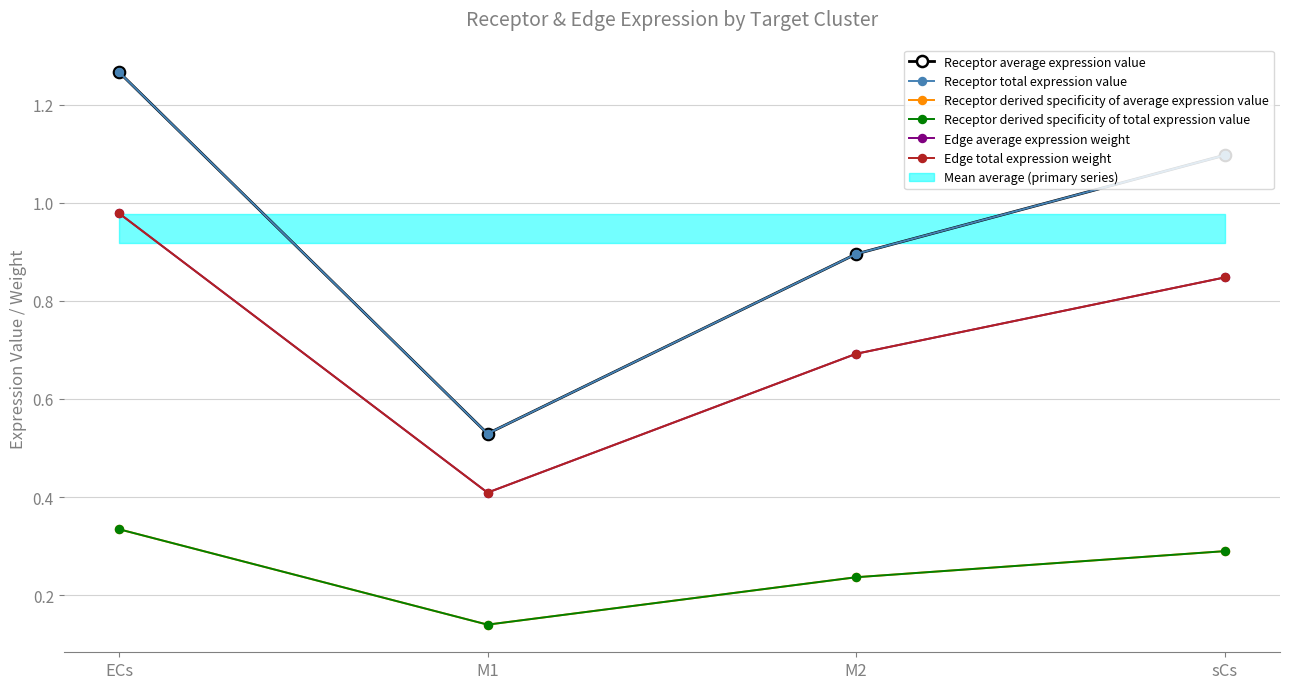

Which has a higher value, sCs or M2?

sCs